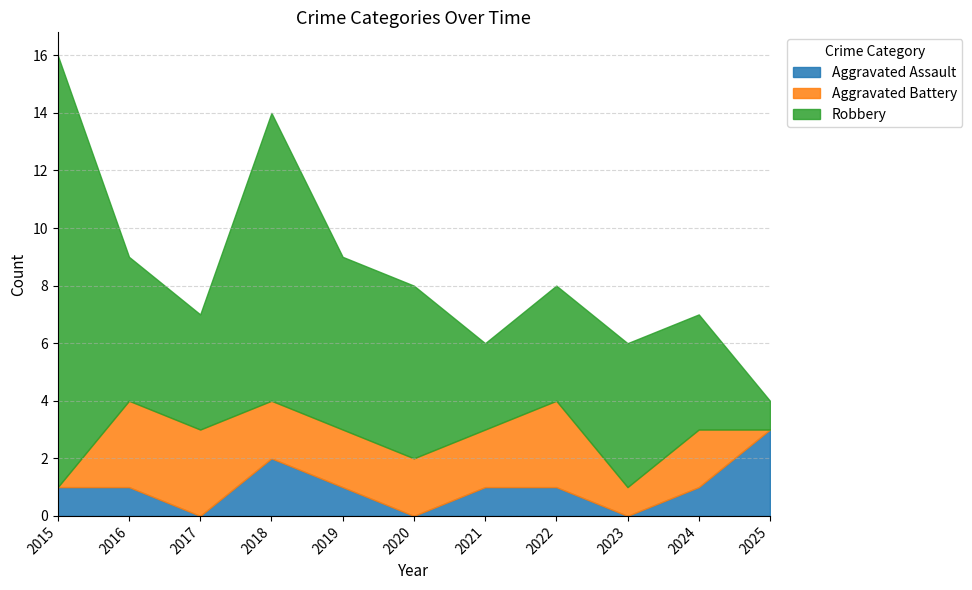

How many lines are shown in the chart?

3